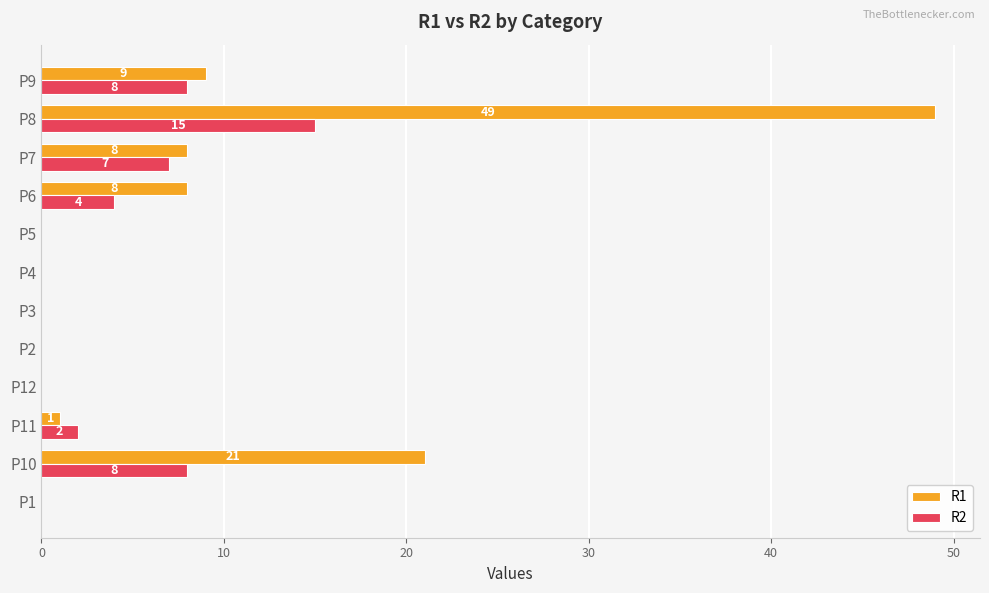

What is the sum of all R1 values?

96